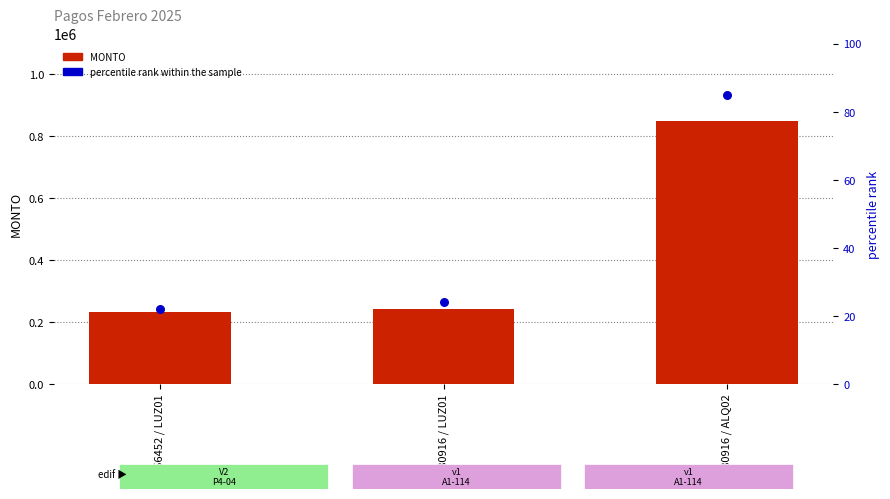

Which series reaches the minimum Y coordinate?

percentile rank within the sample